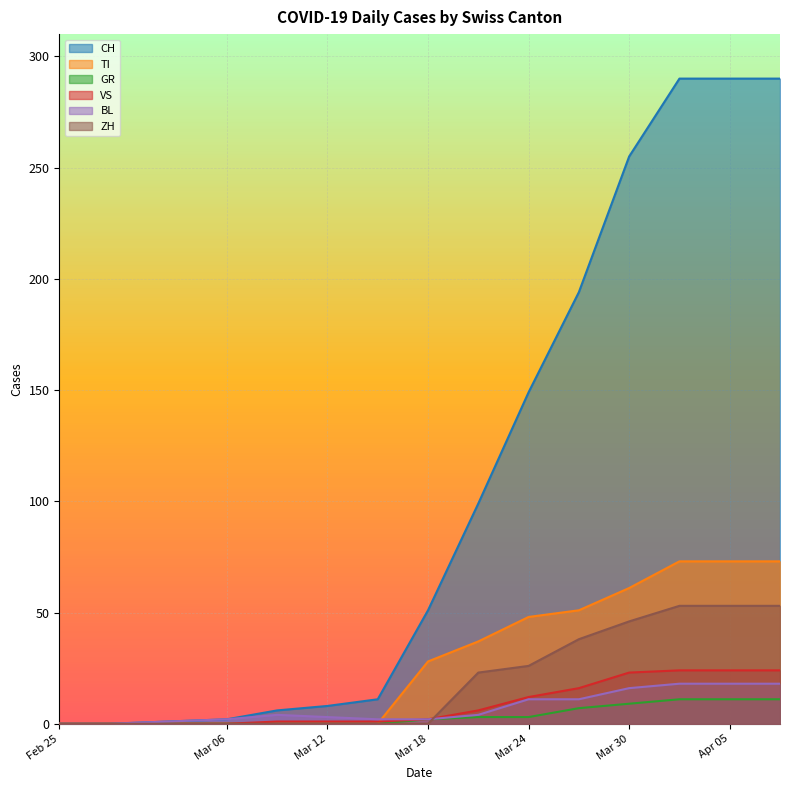

The value of GR at 2020-03-12 is 0. True or false?

True